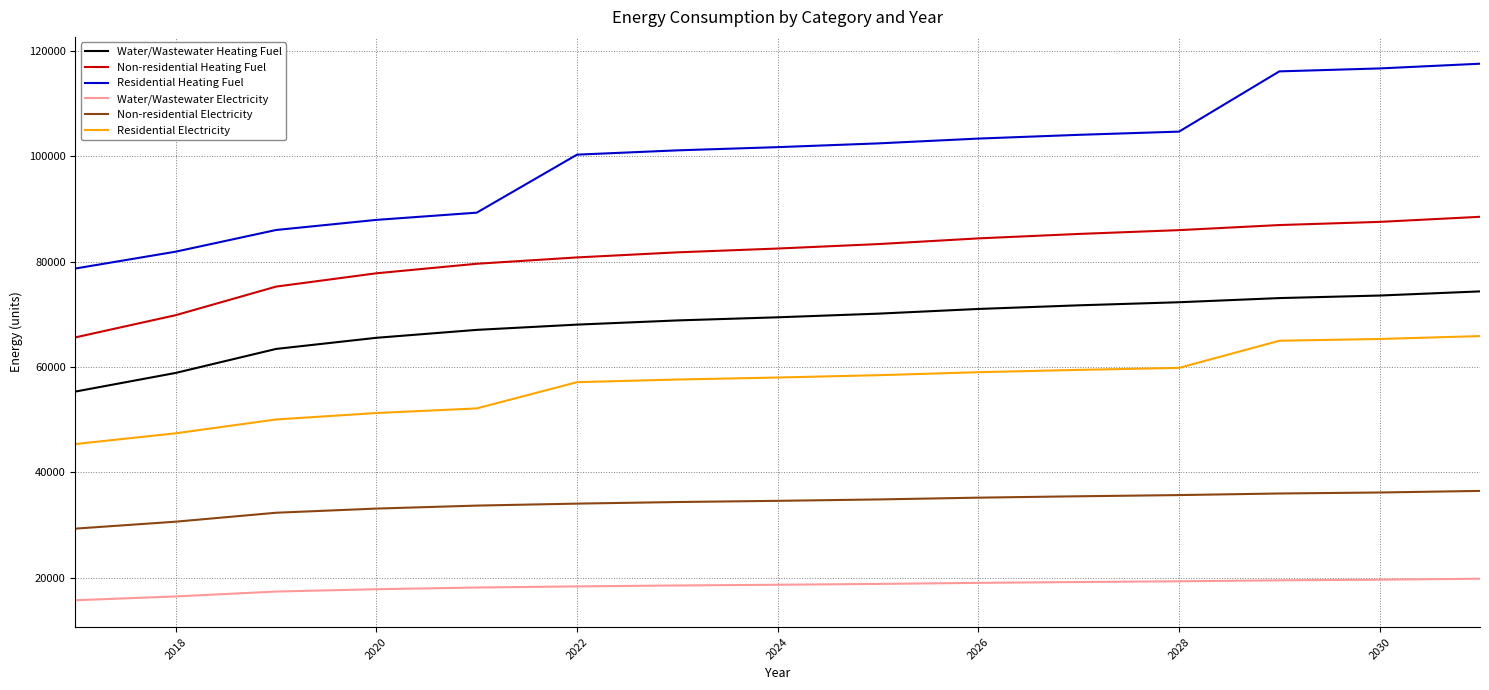

True or false: Water/Wastewater Heating Fuel and Residential Electricity intersect in this chart.

False